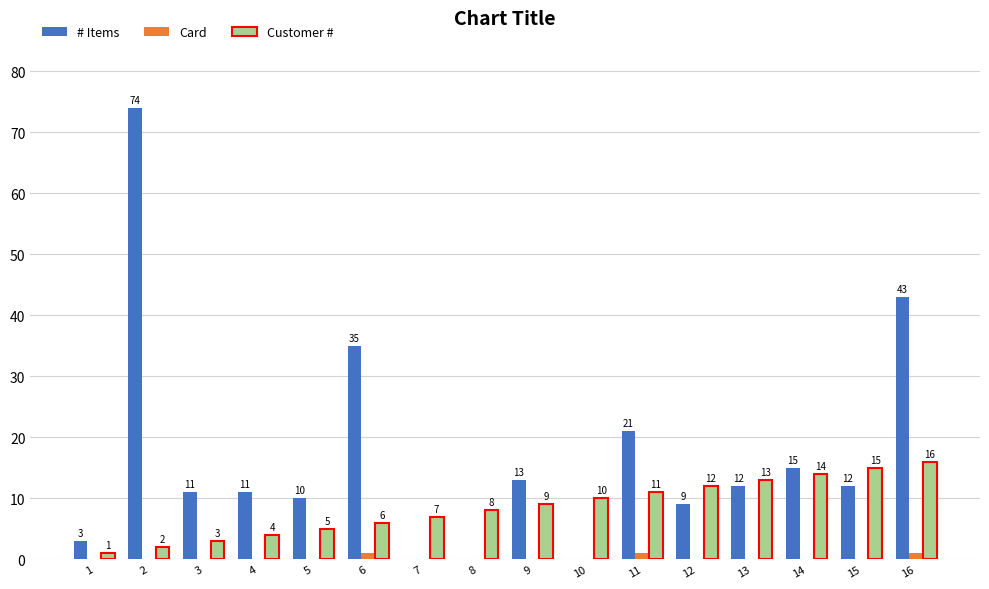

Between 1 and 6, which series saw the biggest shift?

# Items